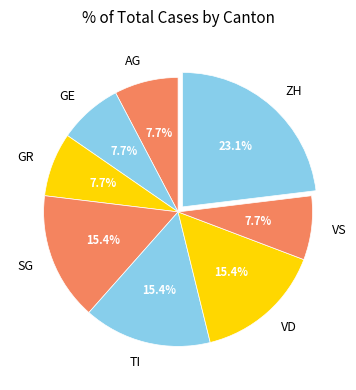

Combined, do AG and GE account for over 50%?

No